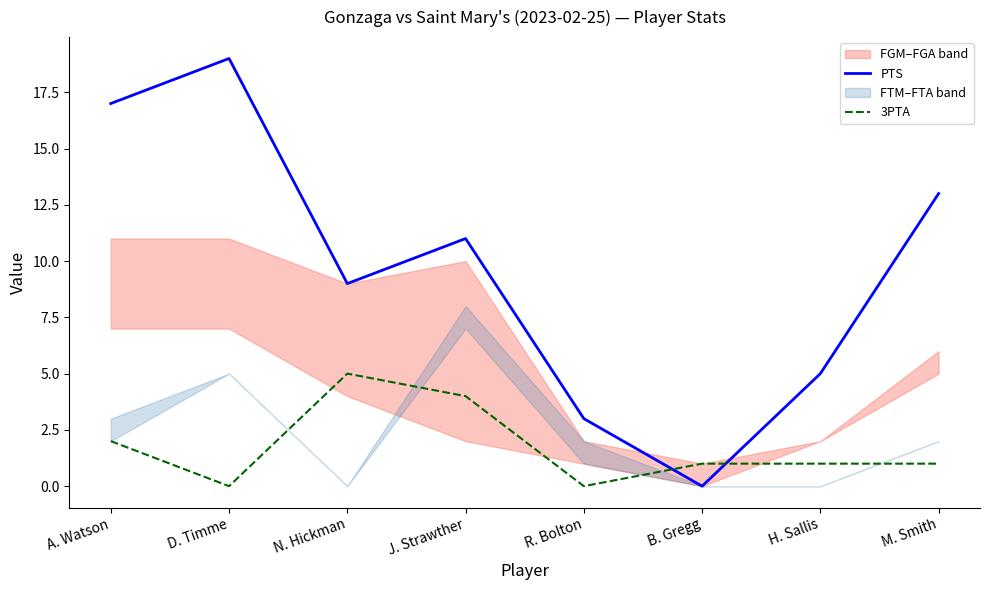

What is the highest value of the 3PTA series?

5